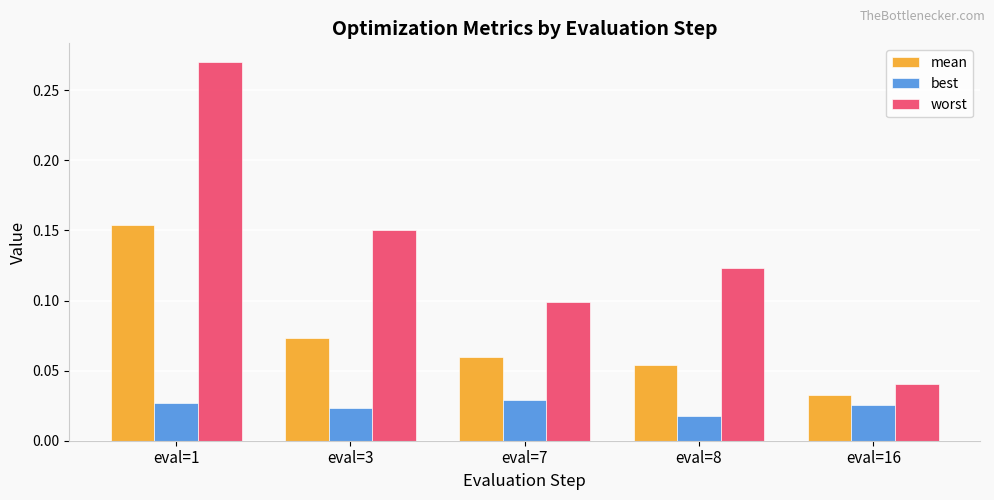

Rank the series by their average value, from lowest to highest.

best, mean, worst